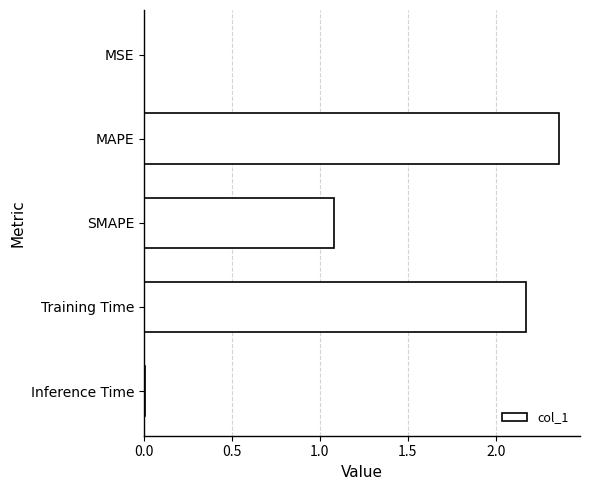

Which category has the highest value across all series?

MAPE